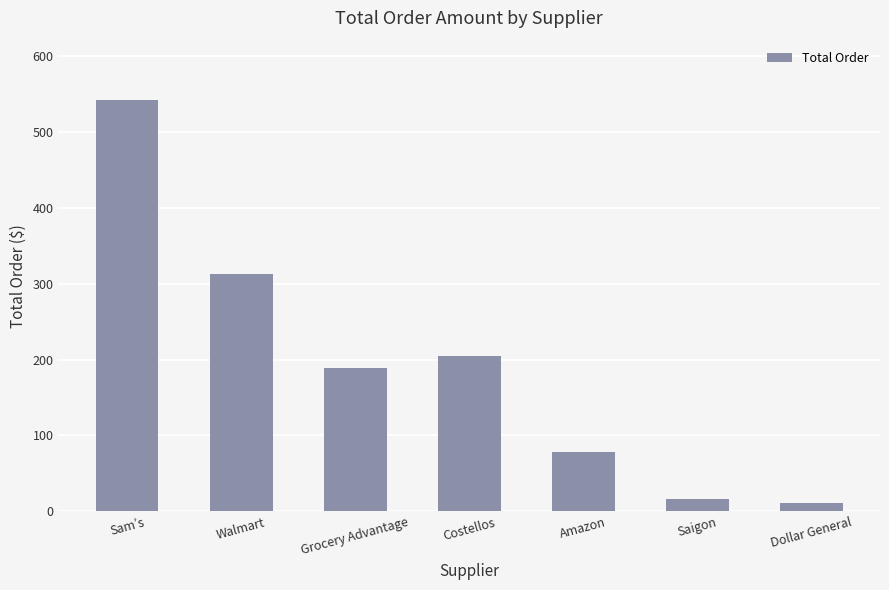

What is the difference between the maximum and minimum values?

531.3